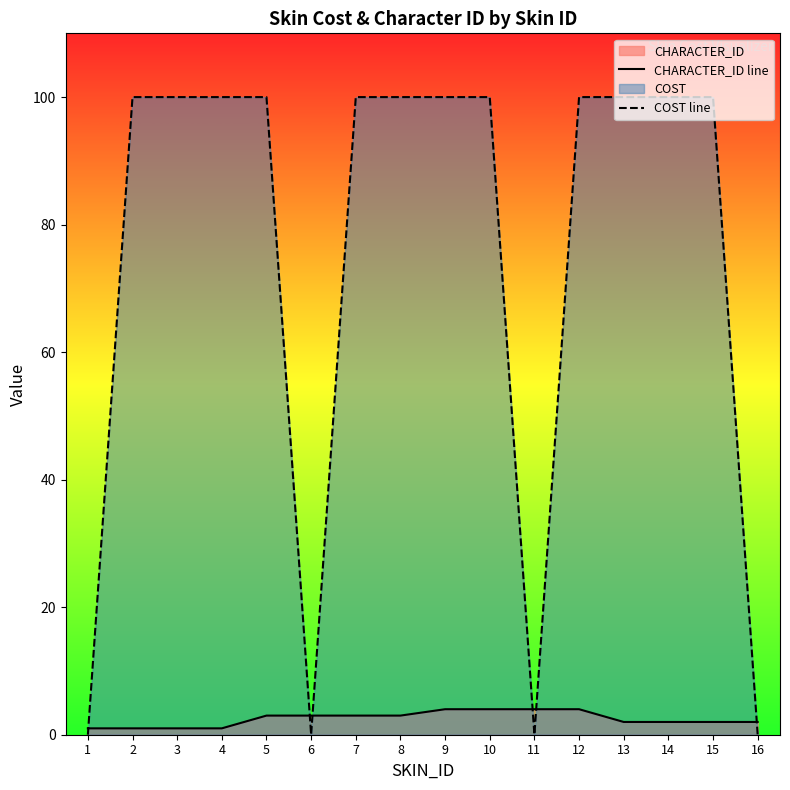

In COST line, how many points are lower than both neighbors (excluding endpoints)?

2